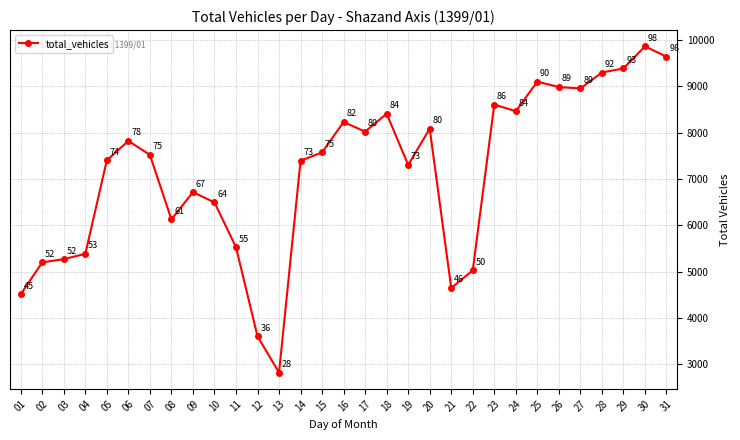

Which has a higher value, 19 or 14?

14